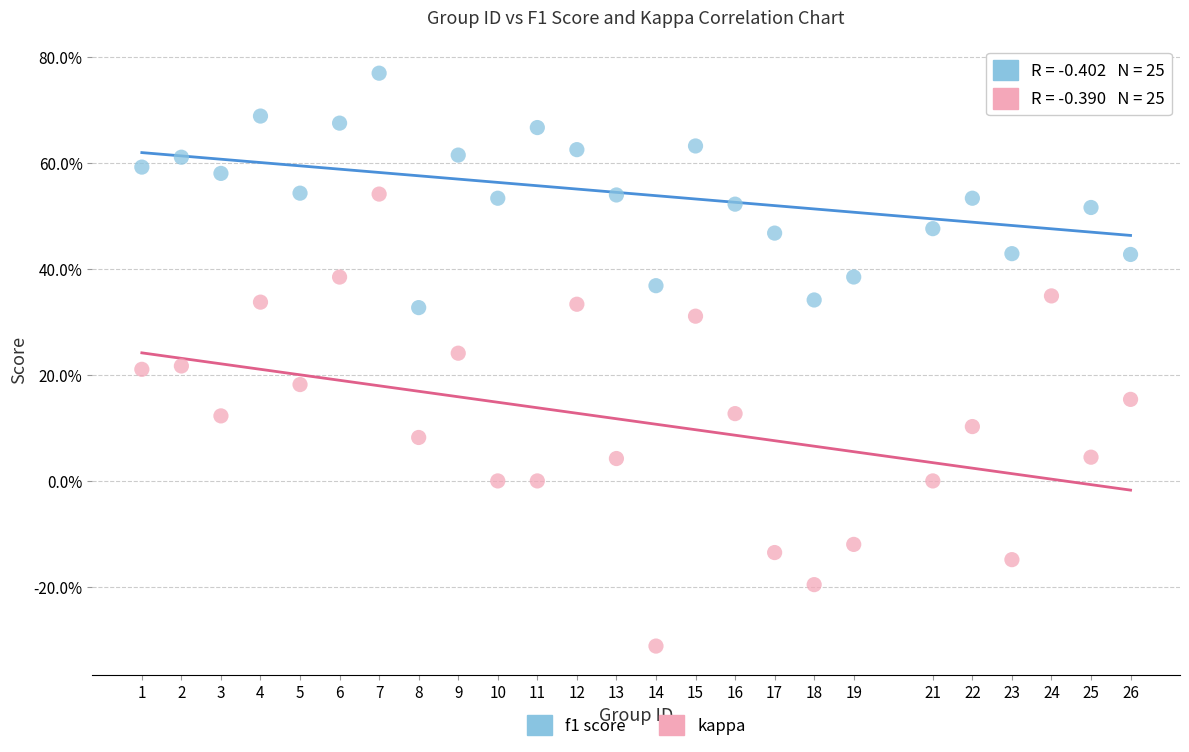

What are all the series names shown in the legend?

f1 score, kappa